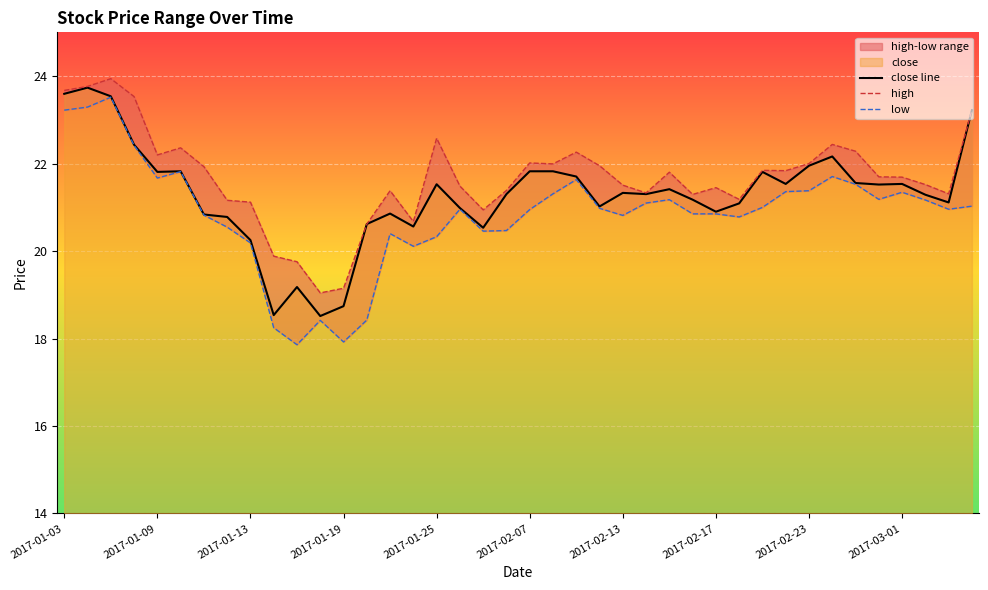

What is the difference between the second highest and minimum values in the close line series?

5.1